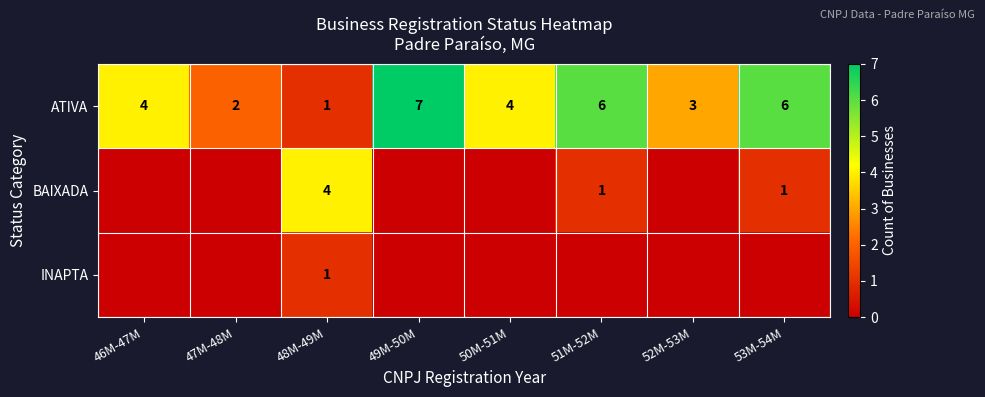

How many ATIVA values are between 3 and 6?

5